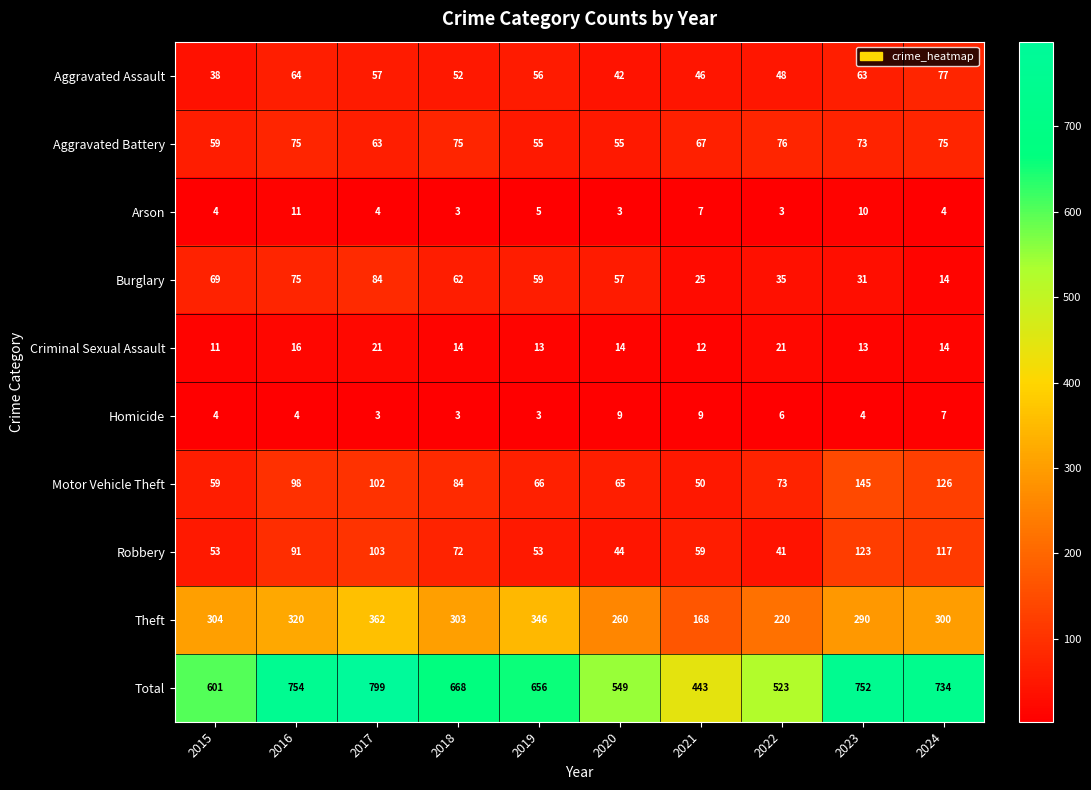

What is the difference between the maximum and minimum values in the Aggravated Assault series?

39